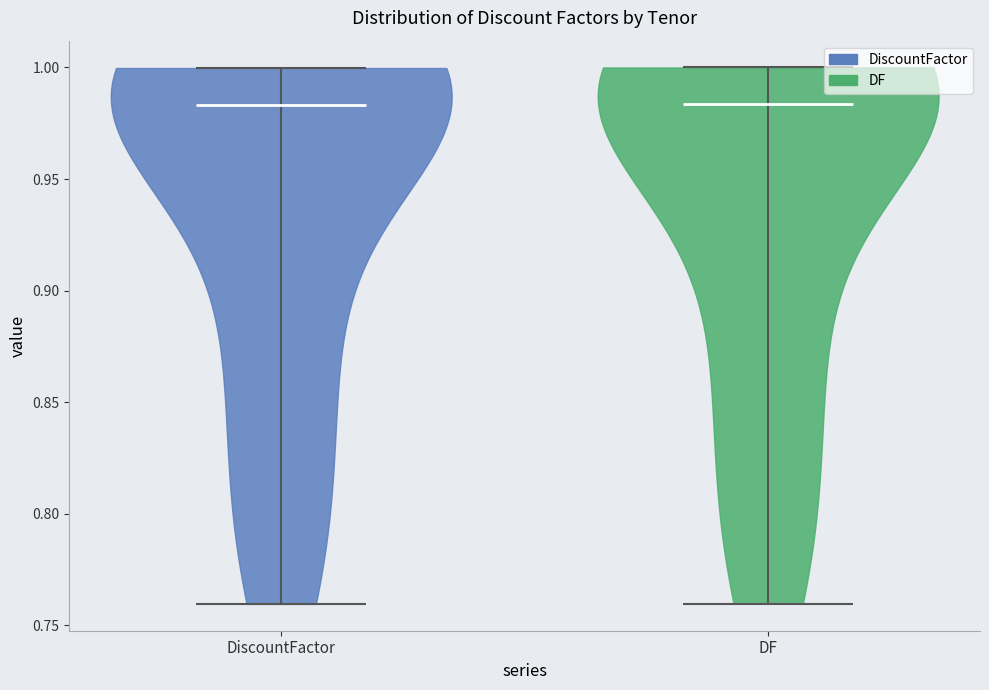

Where does the median line of the violin for DF sit on the y-axis? The values are not printed on the chart, so give them approximately, as read against the axis.

0.985